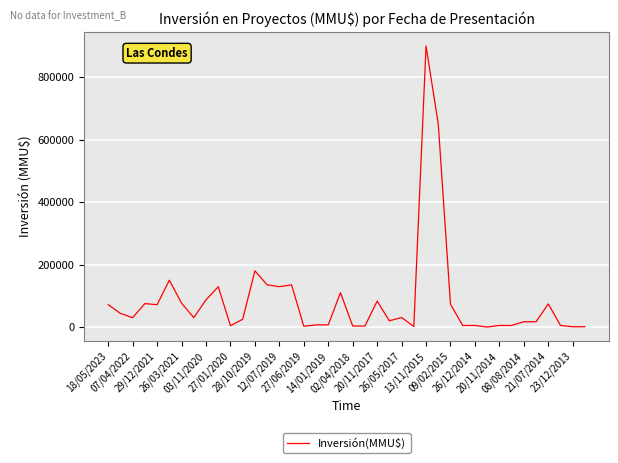

What is the greatest value displayed?

900000